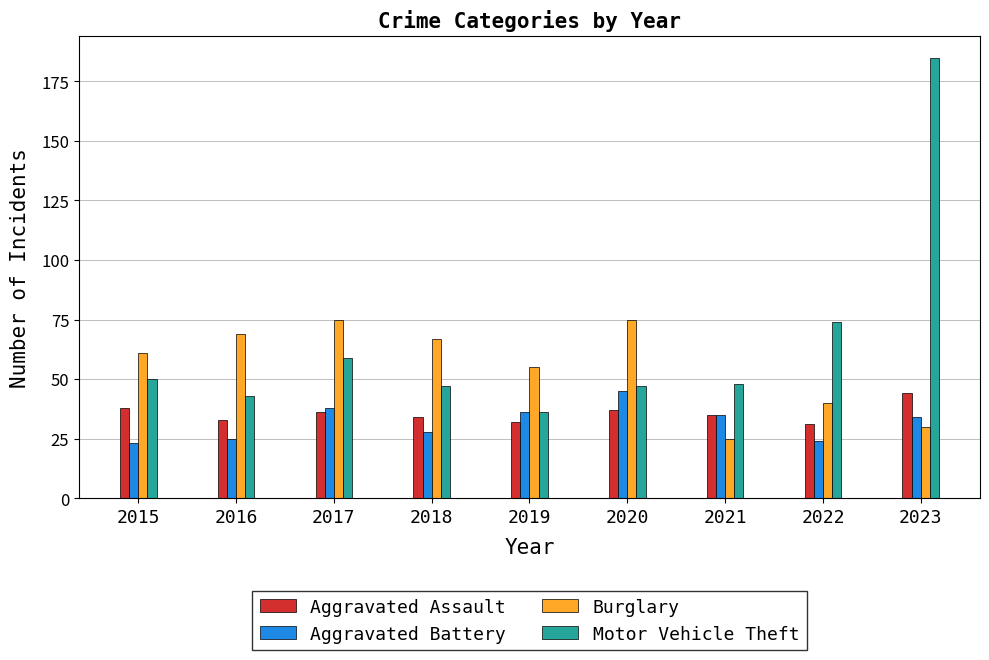

Which series has the largest total across all categories?

Motor Vehicle Theft